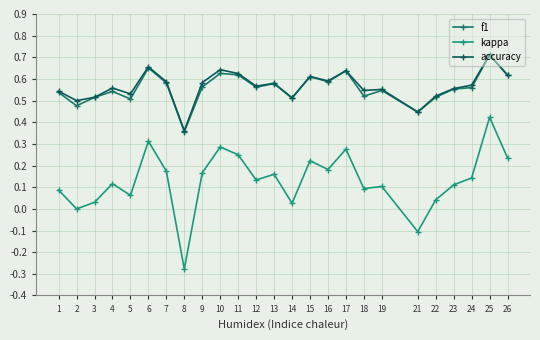

Which series has the largest range (max minus min)?

kappa